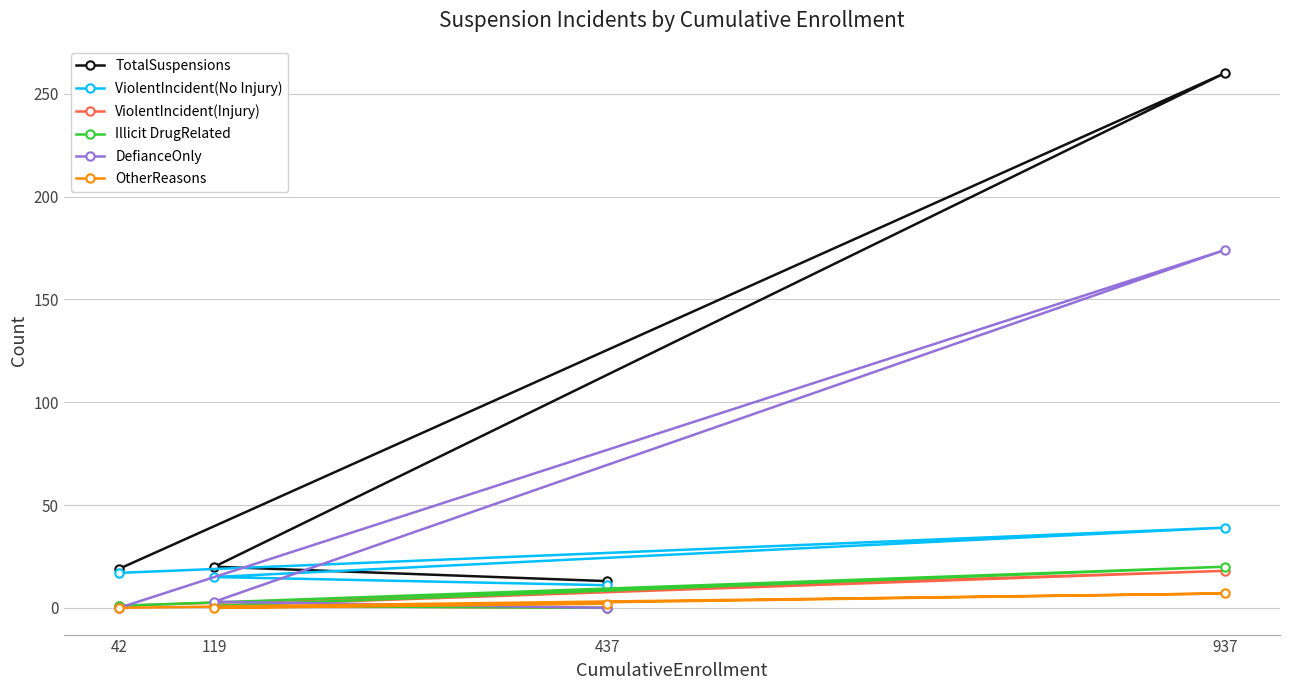

List the labels in order of ViolentIncident(No Injury) value, largest first.

937, 42, 119, 437